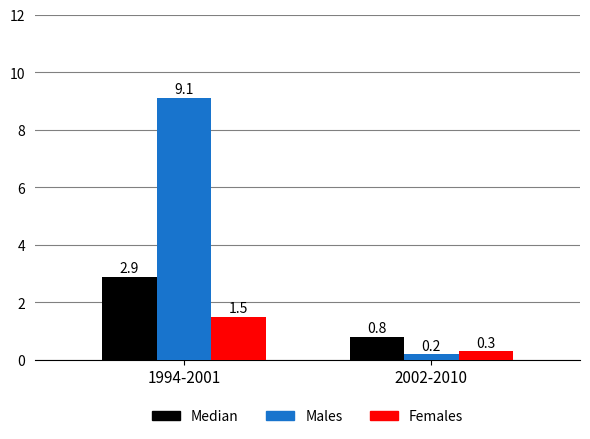

What is the difference between the maximum and minimum values in the Males series?

8.9